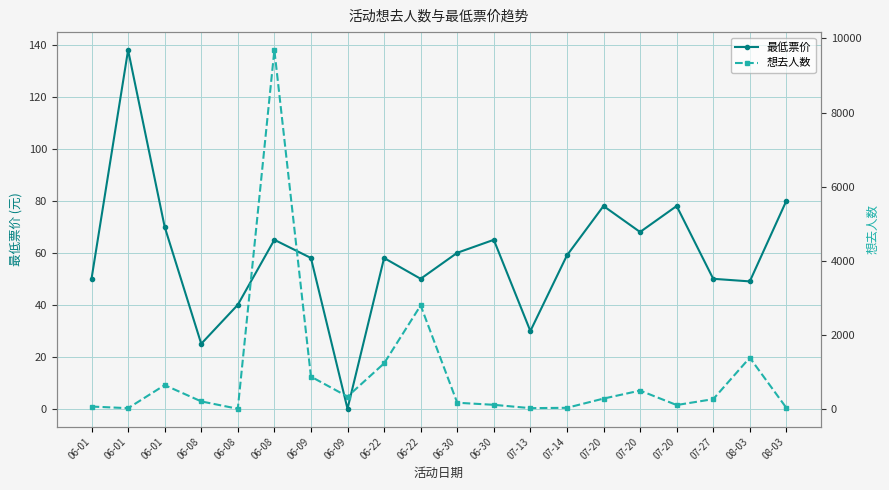

Is the value of 想去人数 at 08-03 greater than the value of 最低票价 at 06-09?

Yes